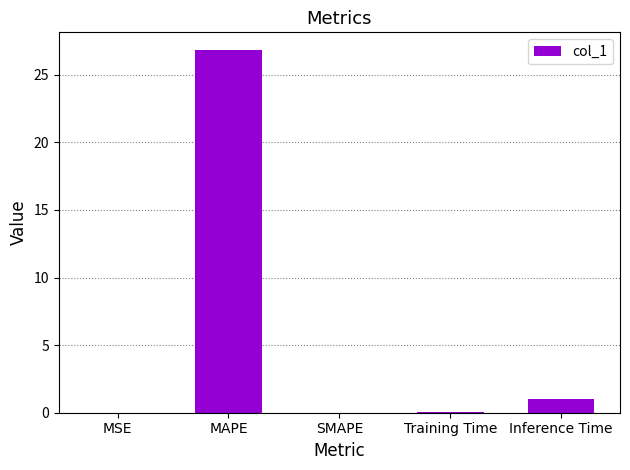

Where is the data nearest to the value 13?

Inference Time